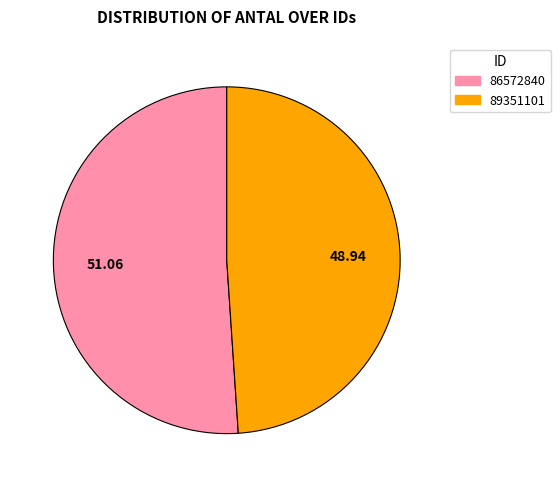

How many segments does this pie chart have?

2